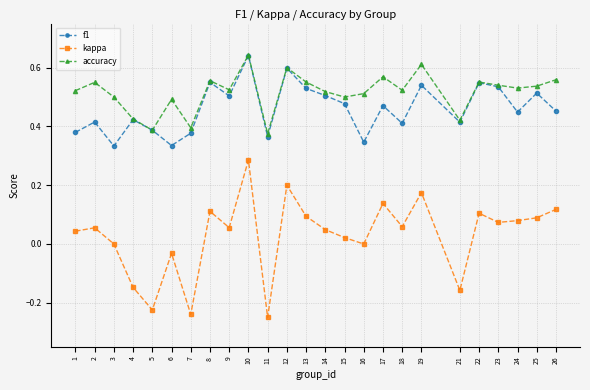

Does the chart have visible grid lines?

Yes